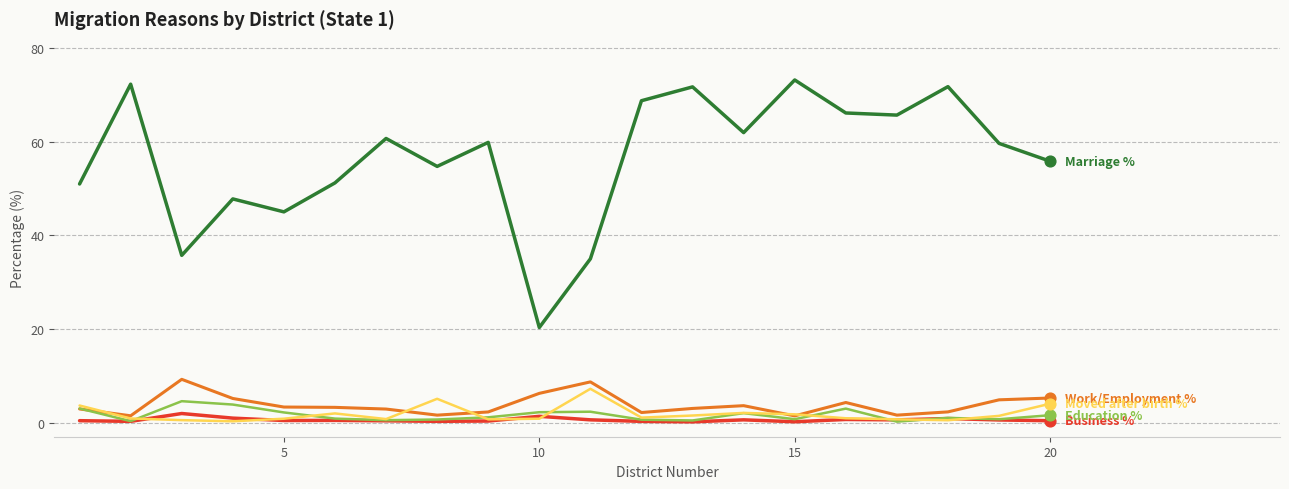

What is the greatest value displayed?

73.2